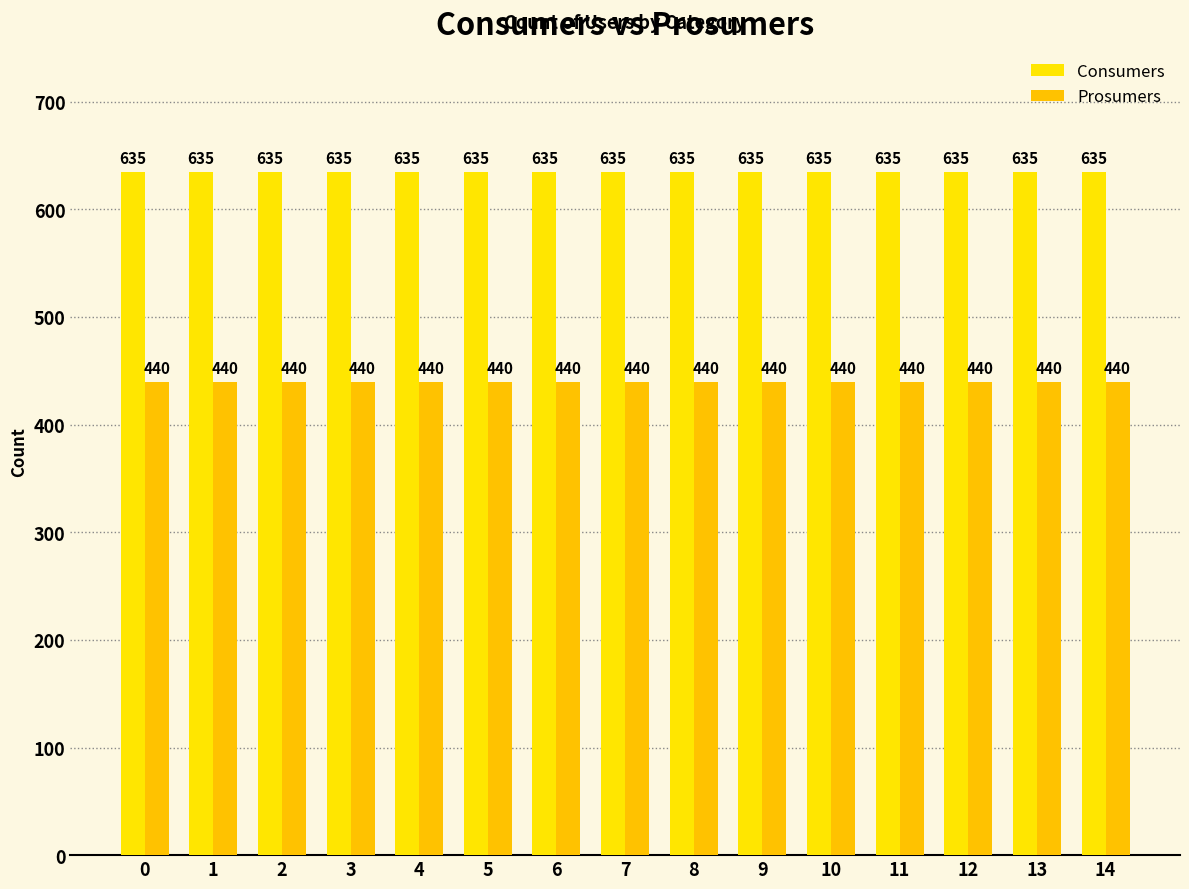

At how many categories does at least one series exceed 509?

15